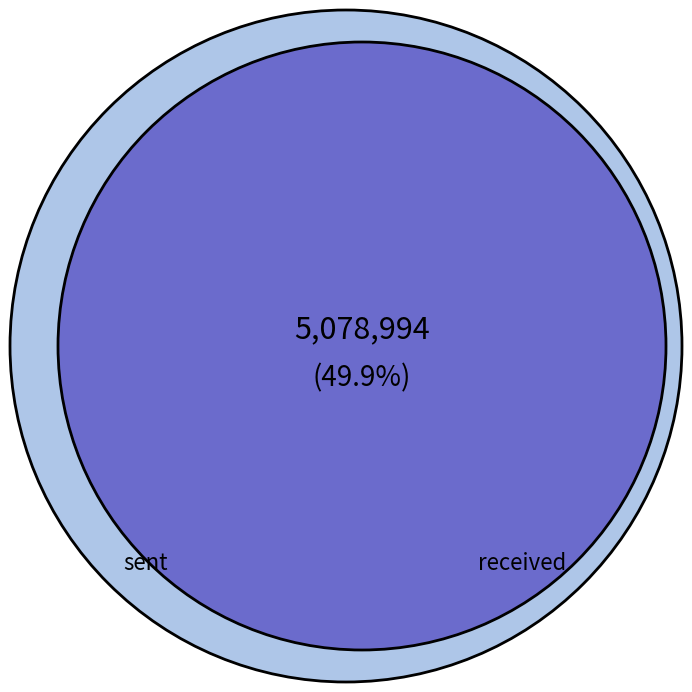

Which slice is the smallest?

received